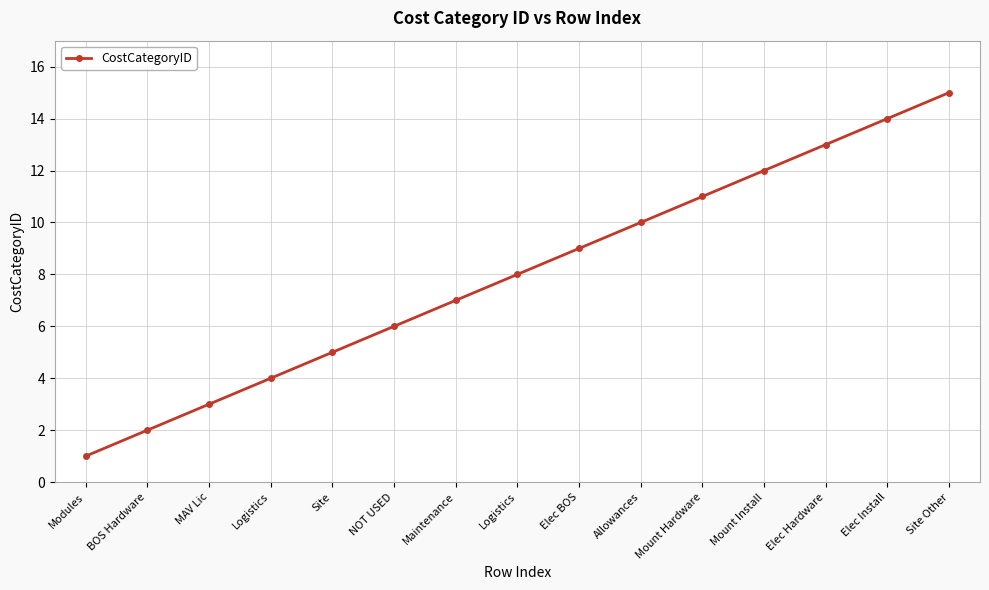

Which label corresponds to the largest value in the chart?

Site Other